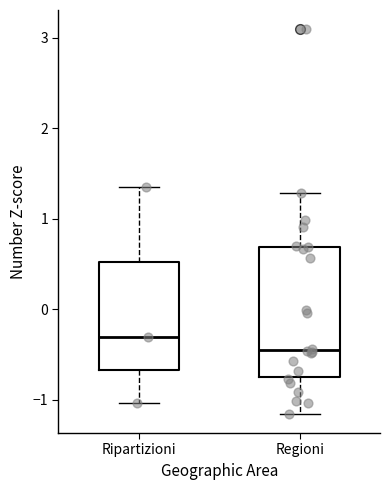

Where is the lower edge of the box for Regioni on the y-axis? The values are not printed on the chart, so give them approximately, as read against the axis.

-0.8